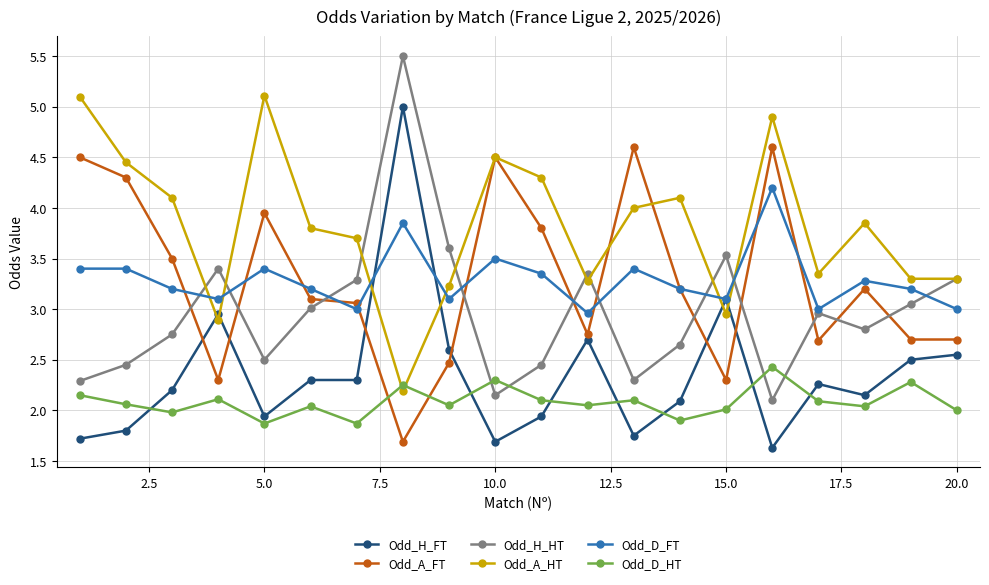

In Odd_H_HT, how many points are higher than both neighbors (excluding endpoints)?

5